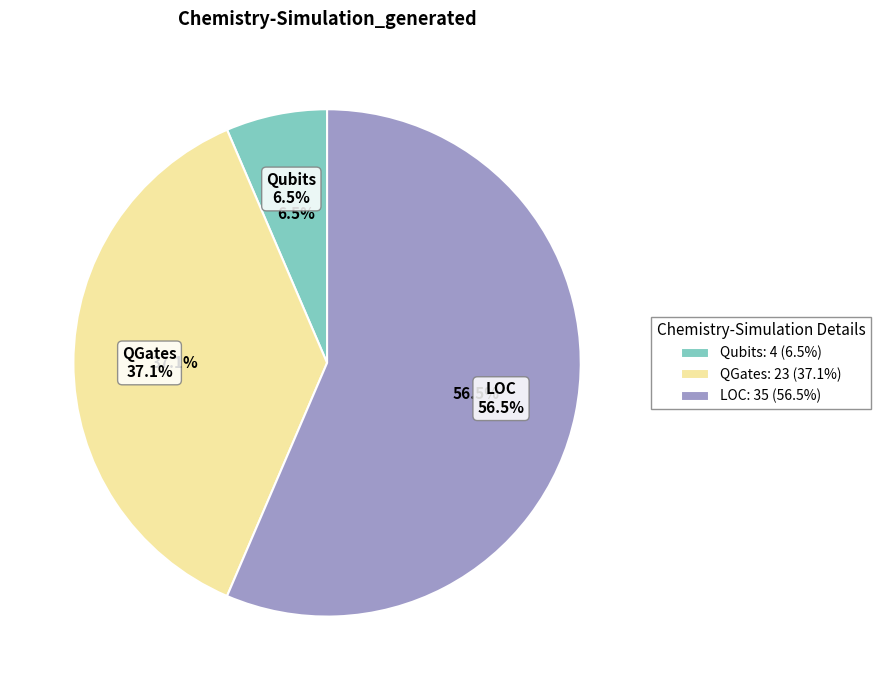

To the nearest percent, what is the combined percentage of QGates and Qubits?

44%